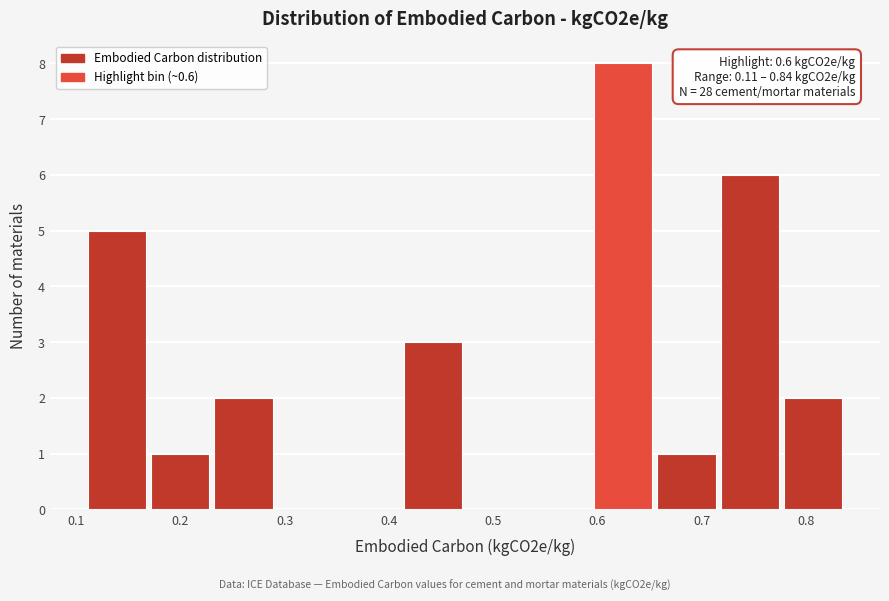

Which range on the x-axis has the tallest bar?

0.60 to 0.66